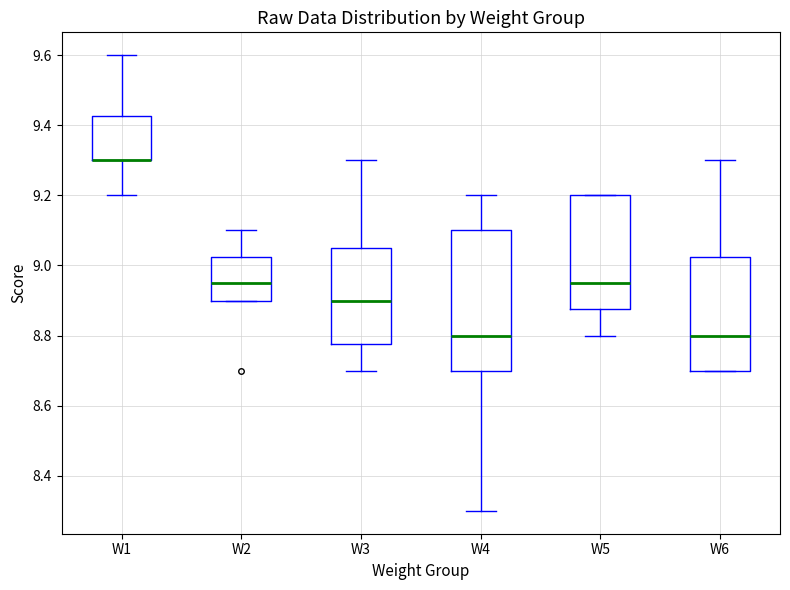

Reading left to right, transcribe this box plot: for each box, give where its median line is, the range the box spans, and where its two whiskers end, as read against the y-axis. The values are not printed on the chart, so give them approximately, as read against the axis.

W1: median 9.30 (drawn on the box's lower edge), box 9.30 to 9.42, whiskers 9.20 to 9.60
W2: median 8.96, box 8.90 to 9.02, whiskers 8.90 to 9.10
W3: median 8.90, box 8.78 to 9.06, whiskers 8.70 to 9.30
W4: median 8.80, box 8.70 to 9.10, whiskers 8.30 to 9.20
W5: median 8.96, box 8.88 to 9.20, whiskers 8.80 to 9.20
W6: median 8.80, box 8.70 to 9.02, whiskers 8.70 to 9.30